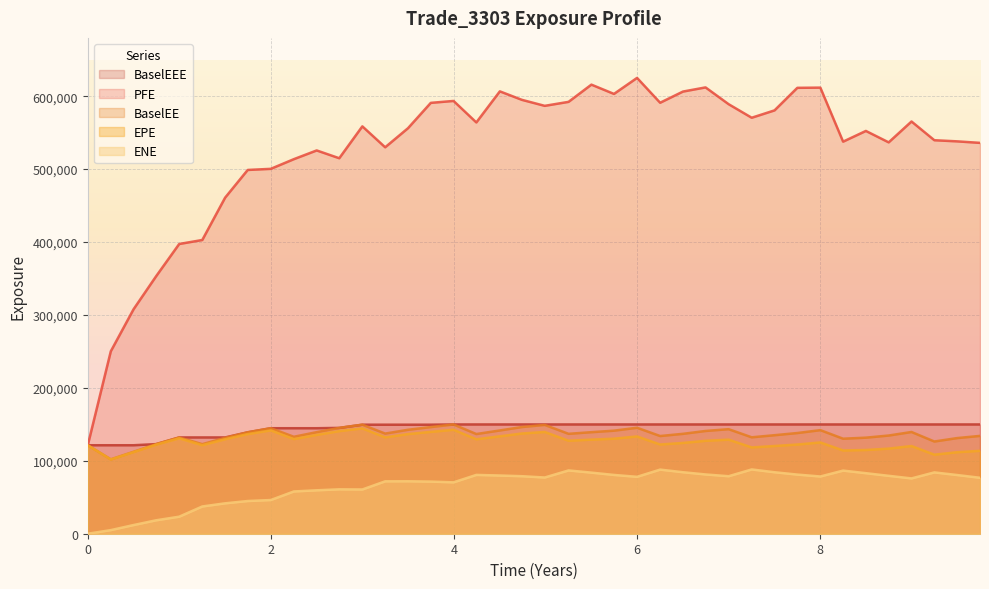

How many data points does each series have?

40